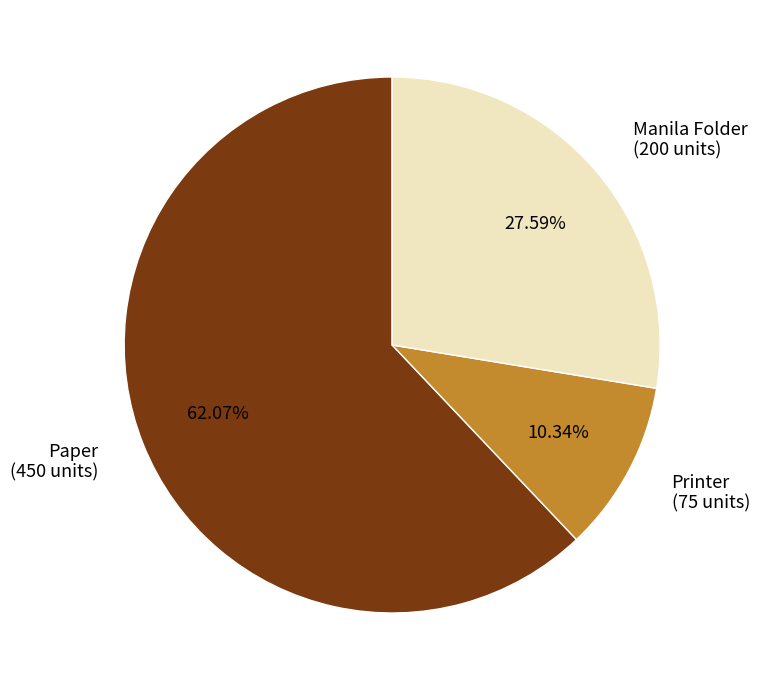

To the nearest percent, what is the combined percentage of Printer and Manila Folder?

38%